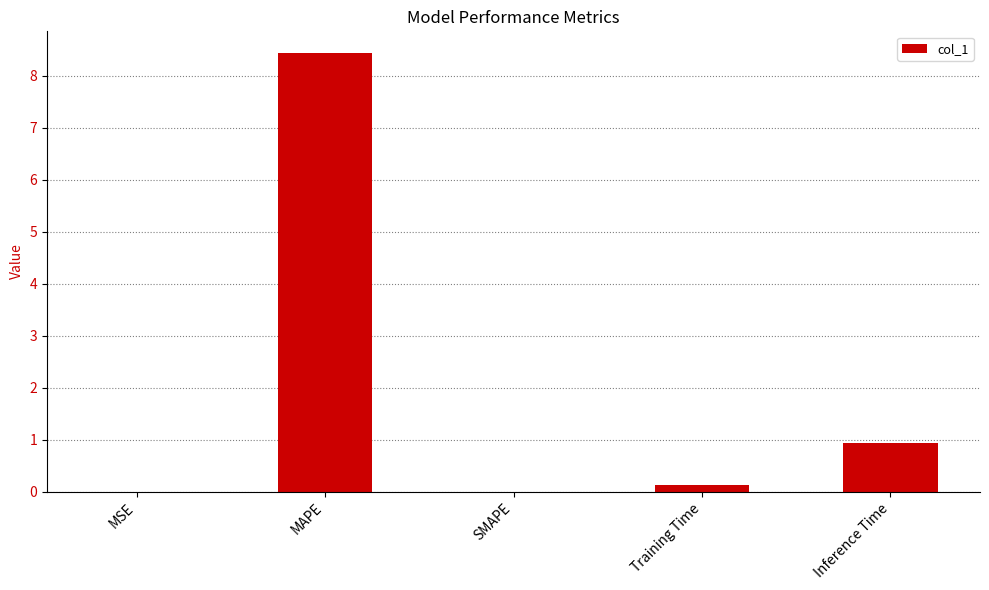

True or false: the data shows 0.1 at Training Time.

True